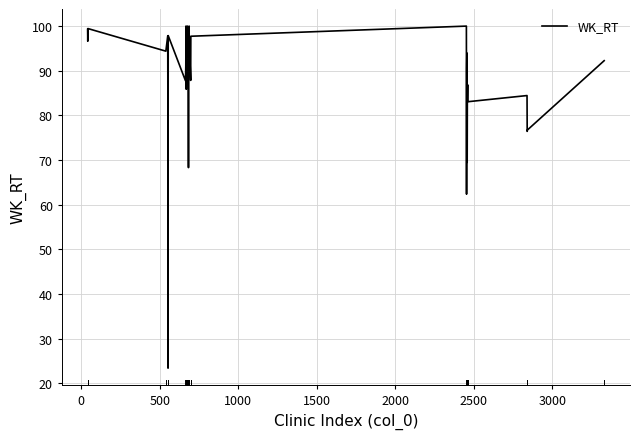

What is the greatest value displayed?

100.0